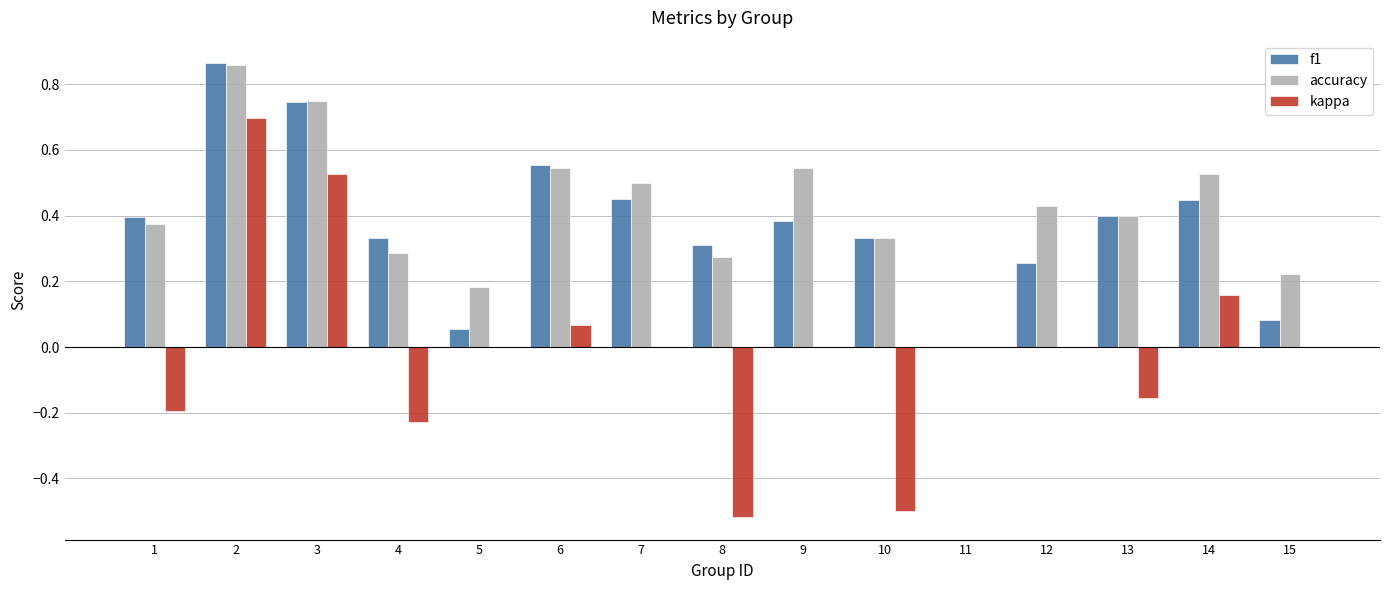

Which series has the largest total across all categories?

accuracy